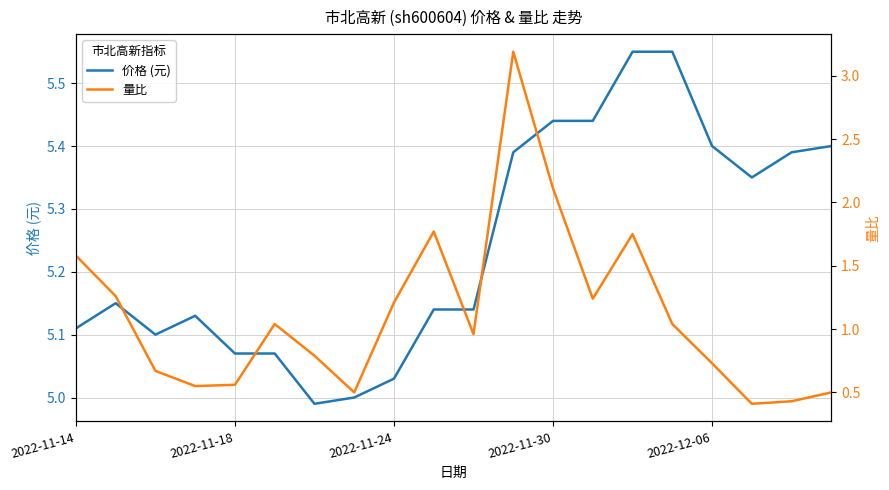

Read the 价格 (元) value at 15.

5.5